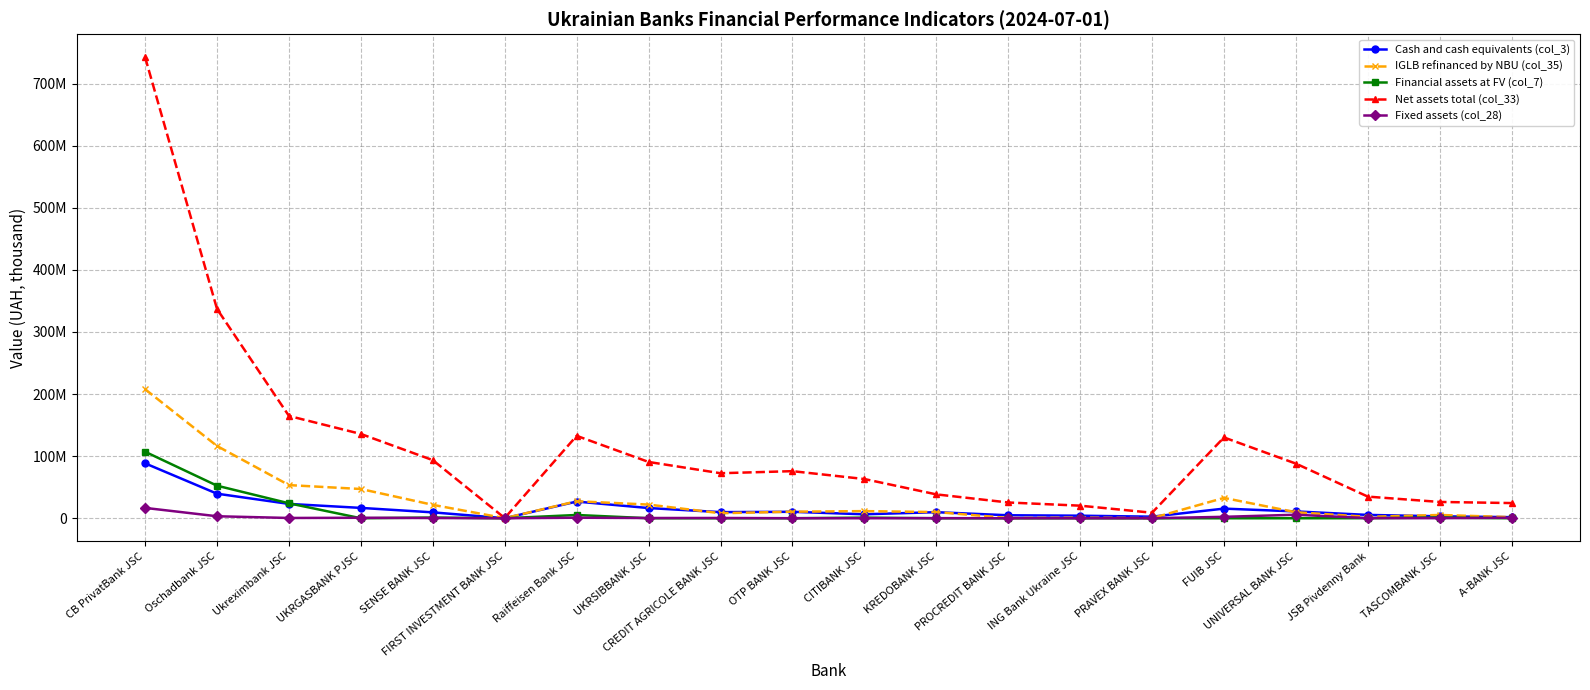

At which label does Fixed assets (col_28) reach its minimum?

CITIBANK JSC